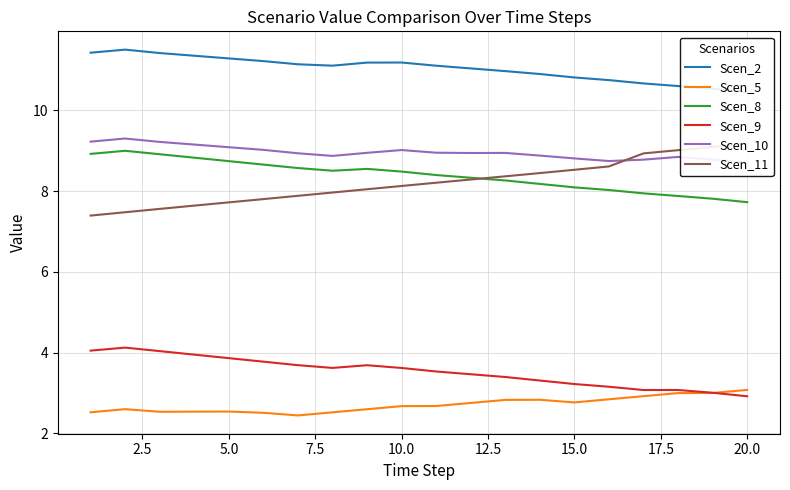

The value of Scen_5 at 15.0 is 2.8. True or false?

True